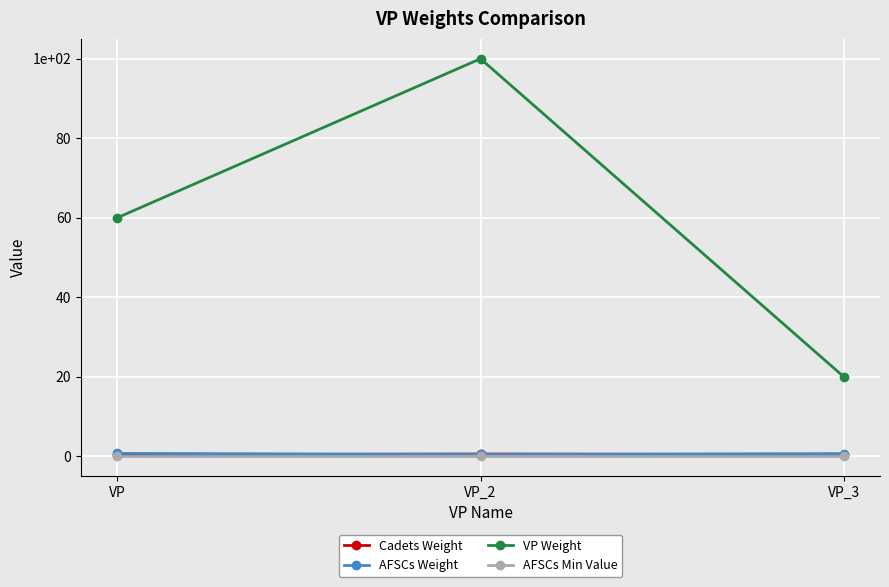

Rank the series by their maximum value, from lowest to highest.

AFSCs Min Value, Cadets Weight, AFSCs Weight, VP Weight